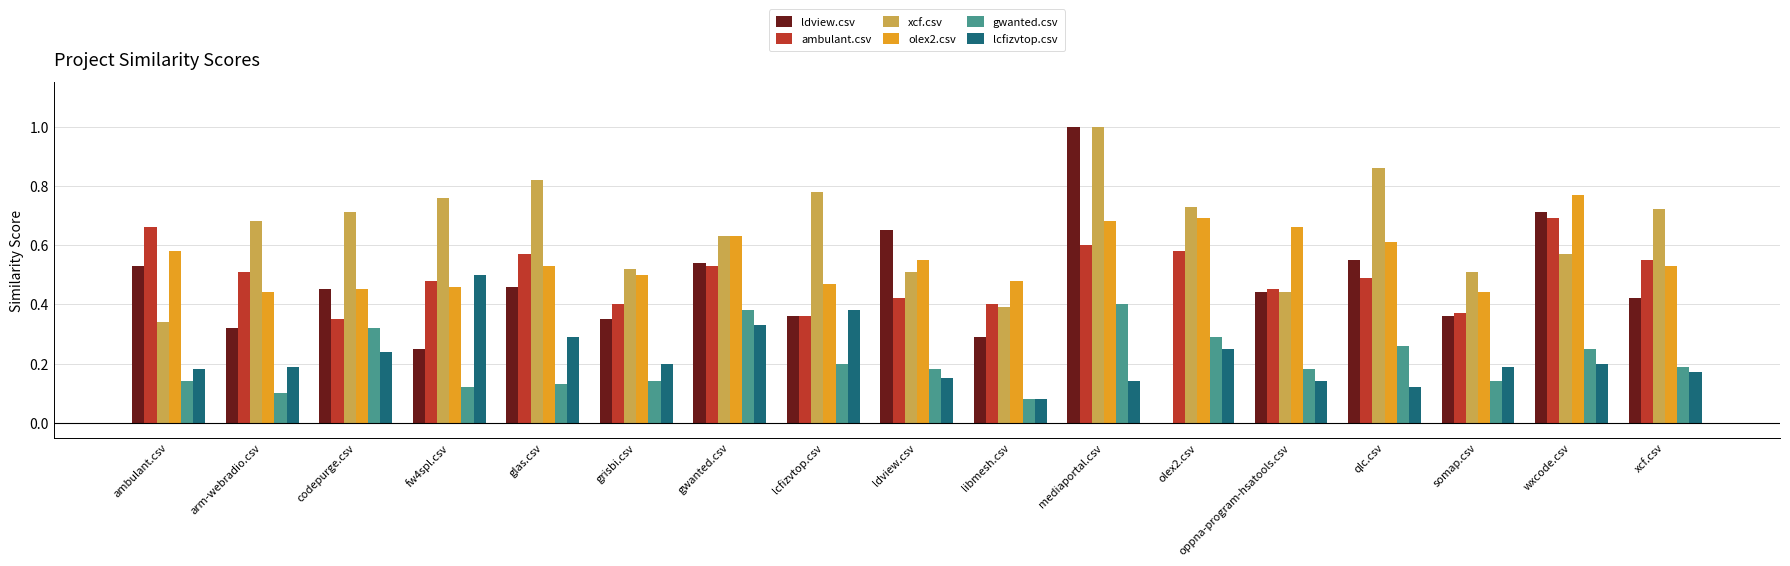

True or false: xcf.csv has a value of 0.6 at qlc.csv.

False